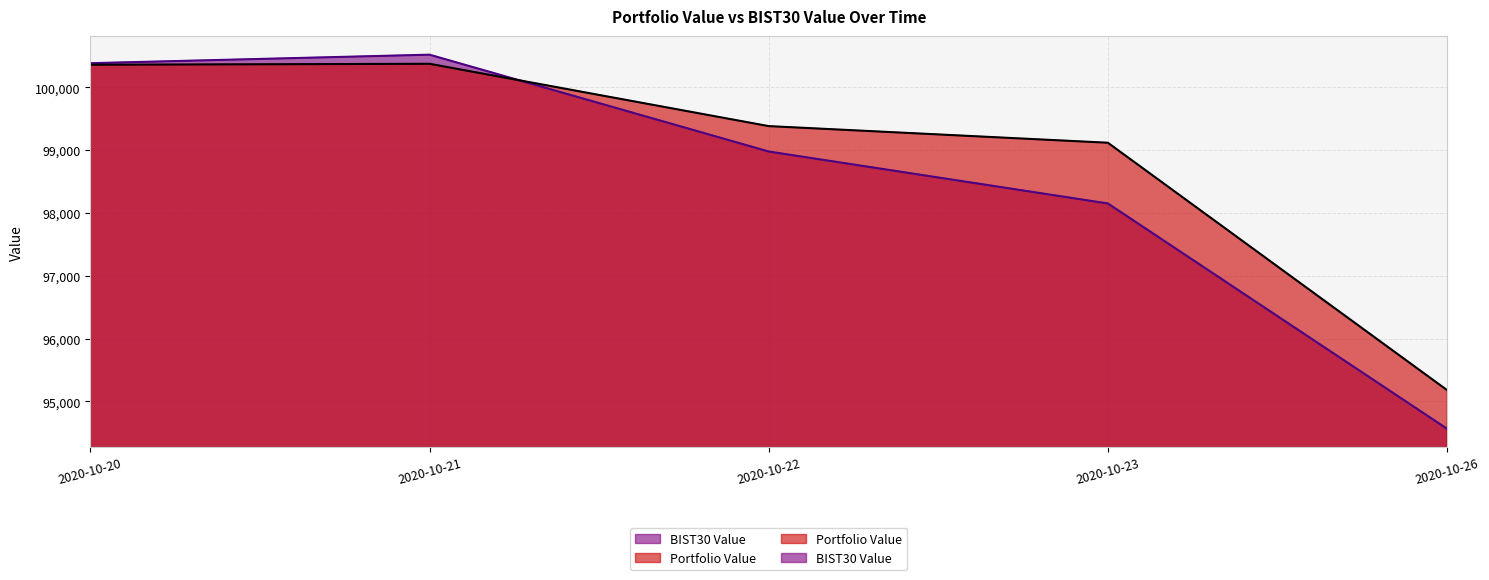

Which series has the largest total across all categories?

Portfolio Value